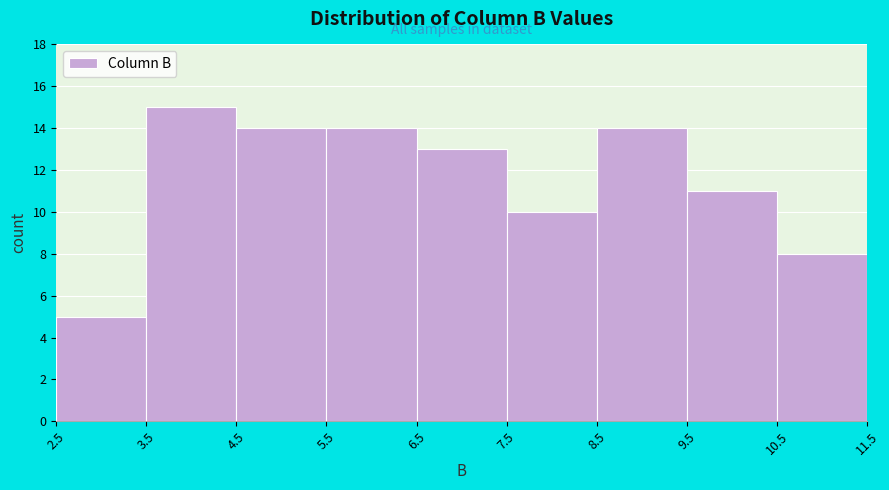

Reading left to right, list every bar in this chart as the range it spans on the x-axis followed by its height. The values are not printed on the chart, so give them approximately, as read against the axis.

2.5 to 3.5: 5
3.5 to 4.5: 15
4.5 to 5.5: 14
5.5 to 6.5: 14
6.5 to 7.5: 13
7.5 to 8.5: 10
8.5 to 9.5: 14
9.5 to 10.5: 11
10.5 to 11.5: 8